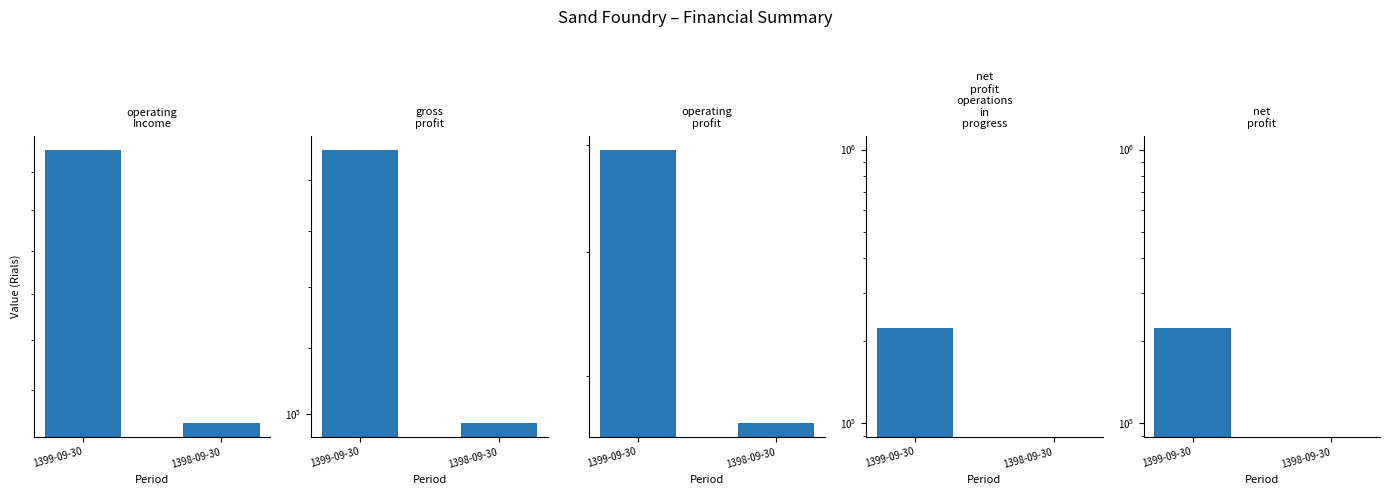

At which label is gross_profit closest to 122462?

1399-09-30